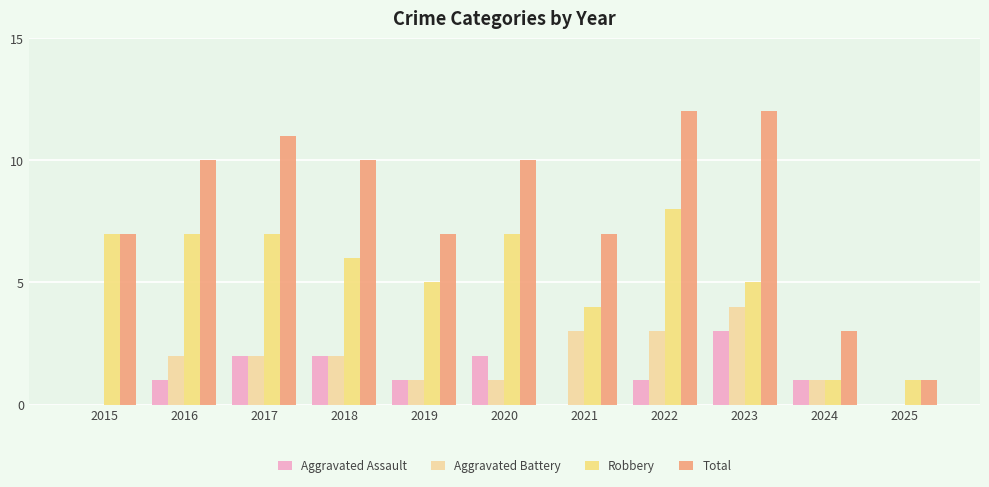

The value of Robbery at 2016 is 3. True or false?

False